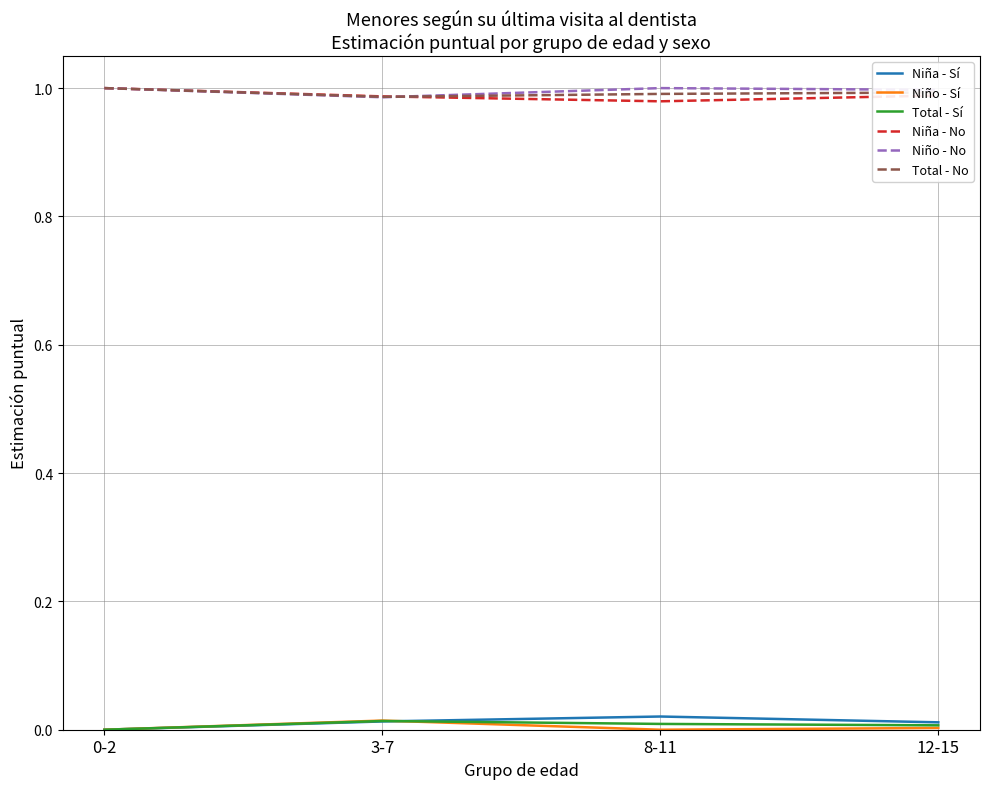

What position from the right is 12-15?

1